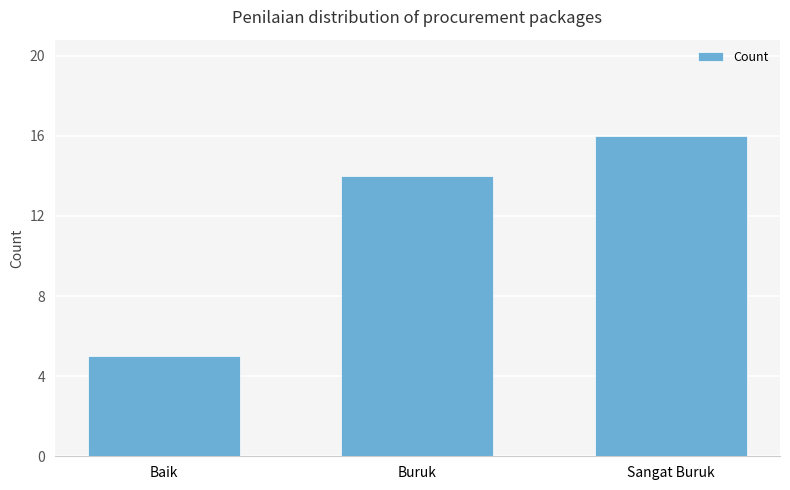

Where is the data nearest to the value 10?

Buruk